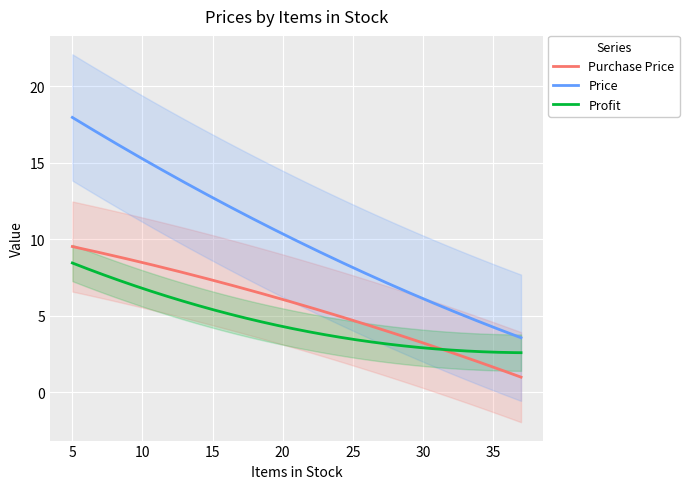

What is the highest value of the Price series?

18.0